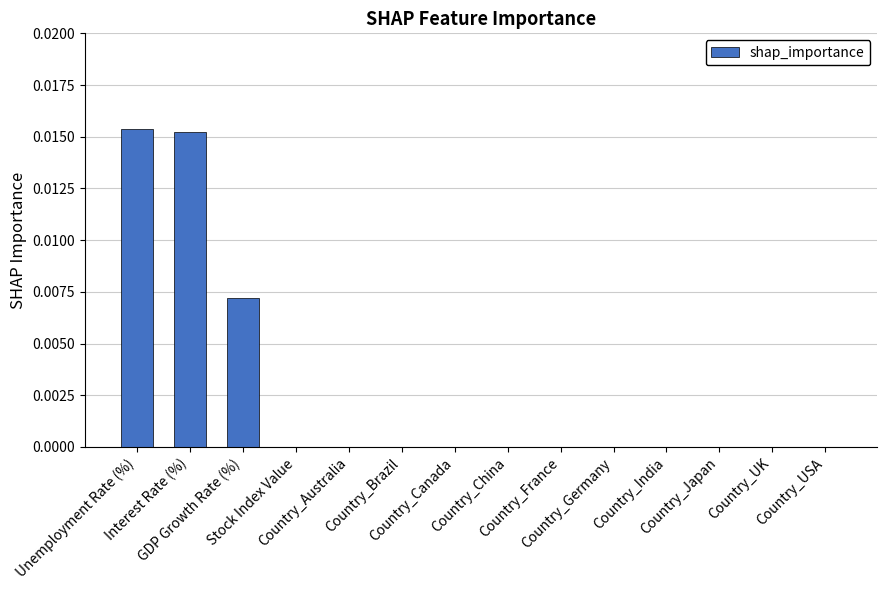

Which category has the lowest value across all series?

Stock Index Value